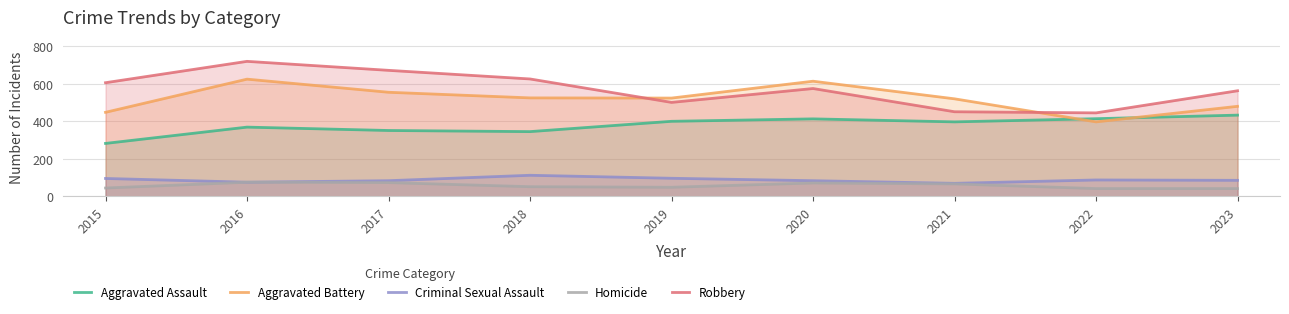

Between 2018 and 2021, which series saw the biggest shift?

Robbery